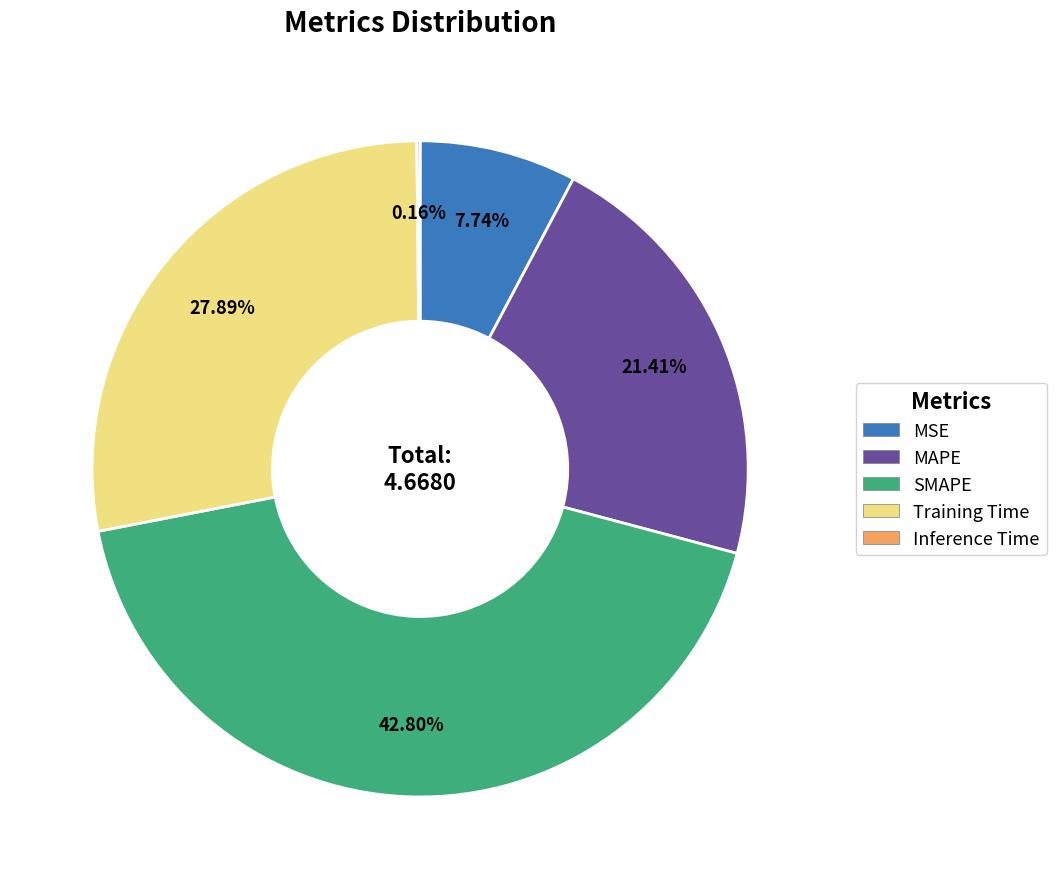

Does MAPE represent more than half of the total?

No